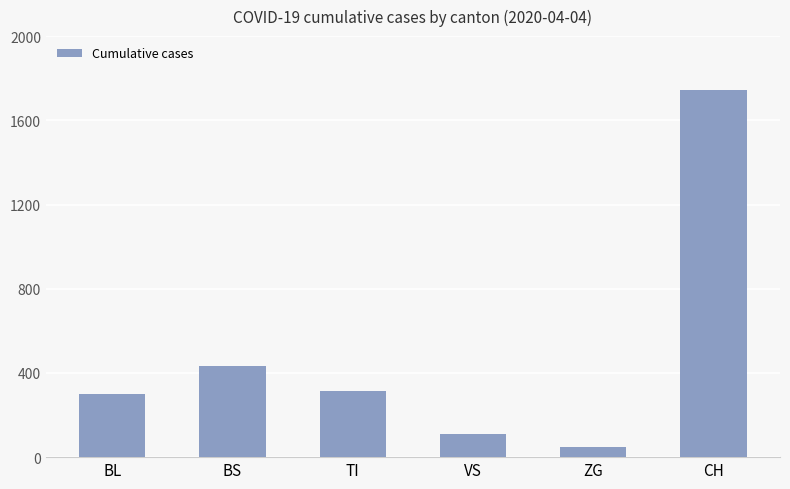

What value does the data have at CH?

1742